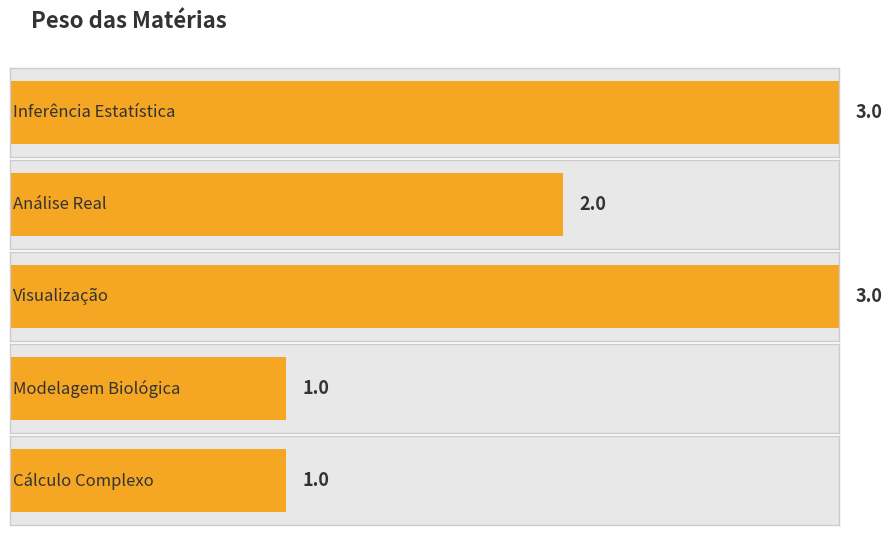

What is the value of the 4th bar from the left?

1